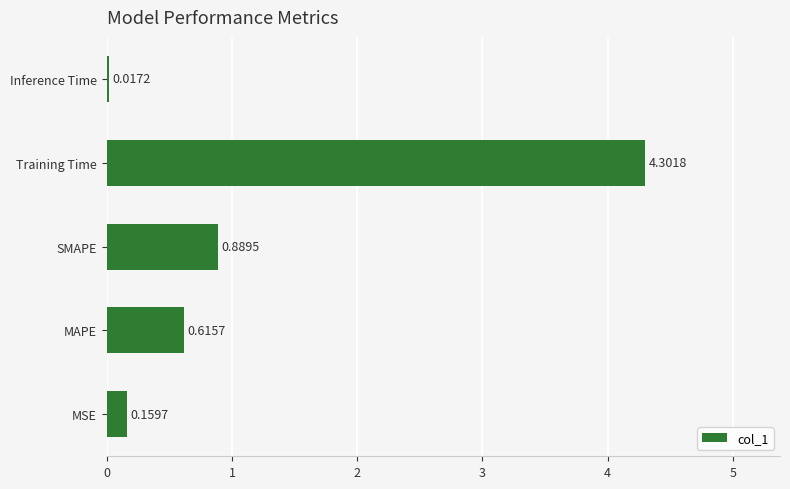

Where is the data nearest to the value 2?

SMAPE